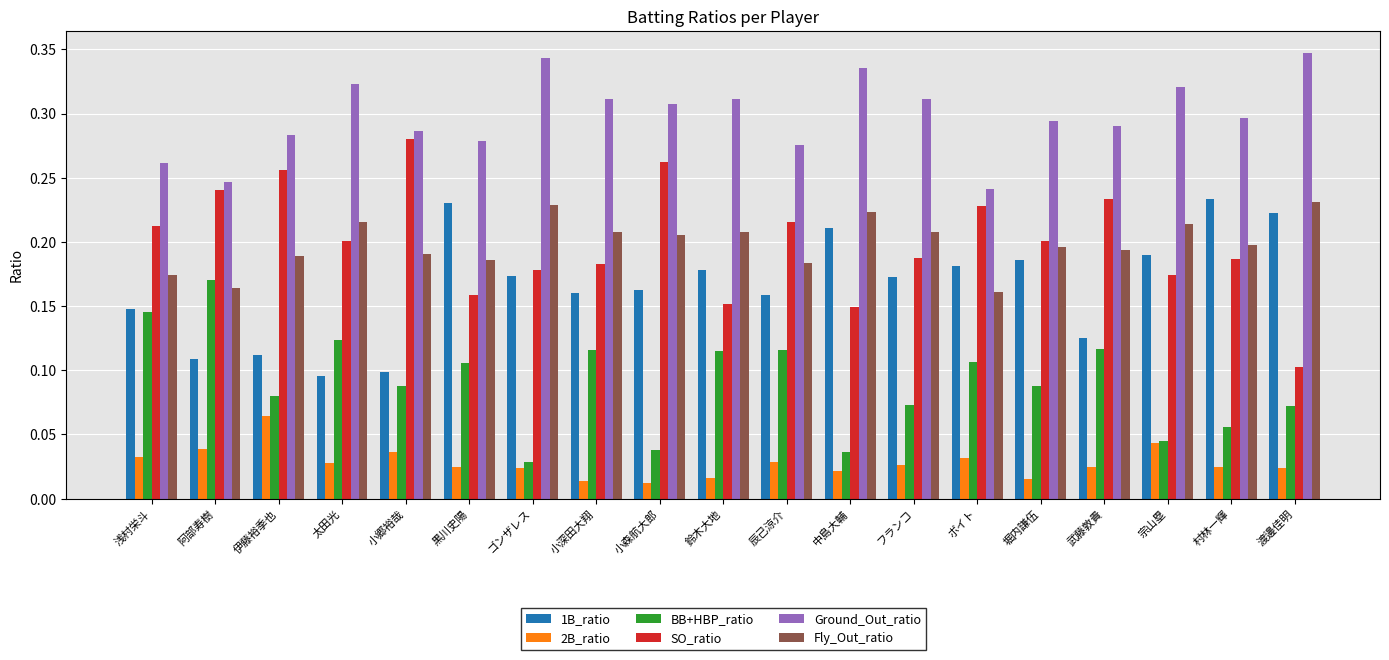

Which series has the largest range (max minus min)?

SO_ratio